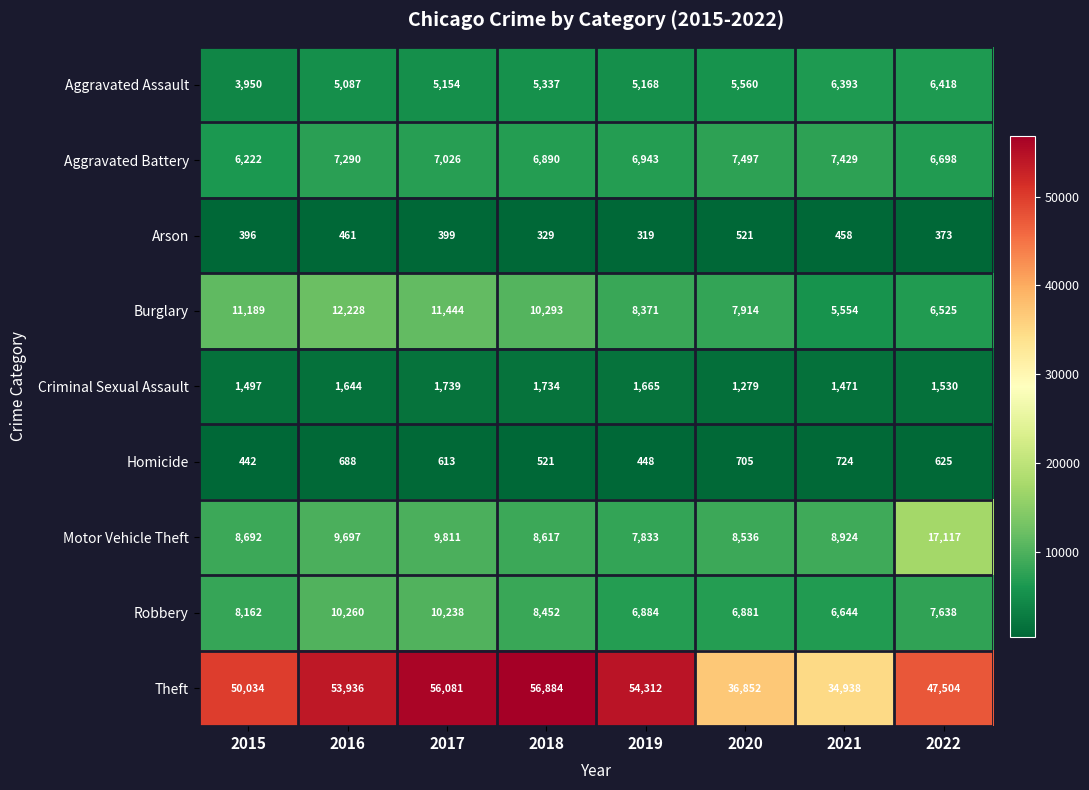

What is the minimum value for Arson?

319